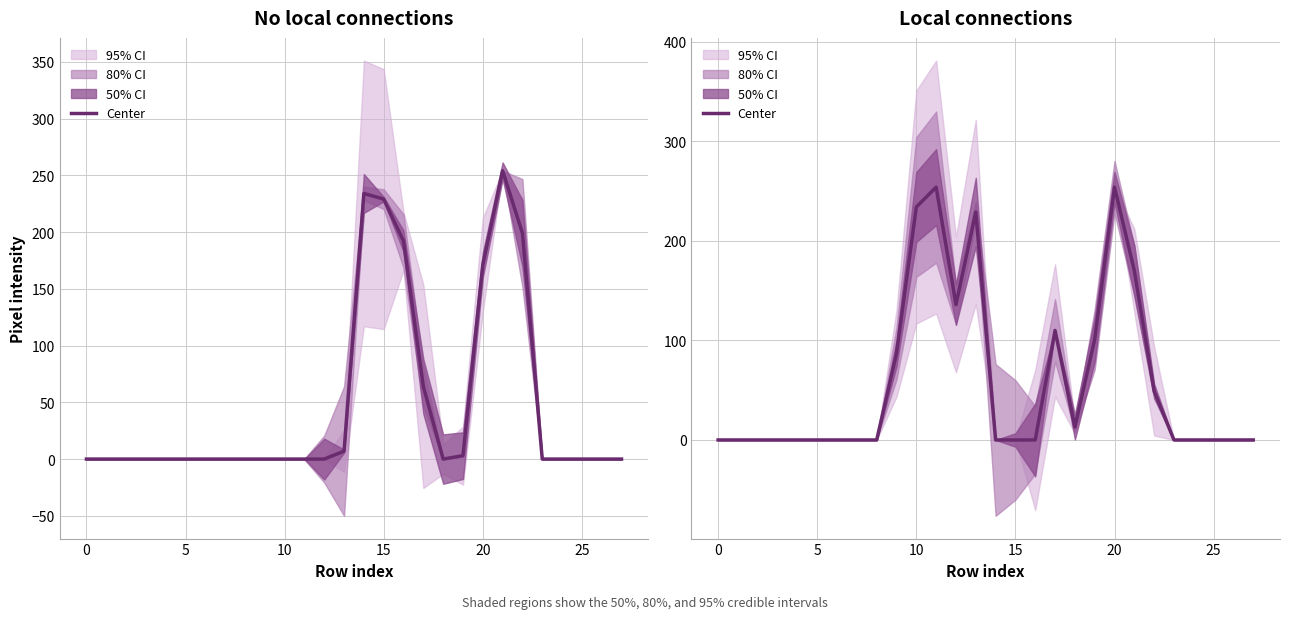

Does the chart display data point markers on the line(s)?

No